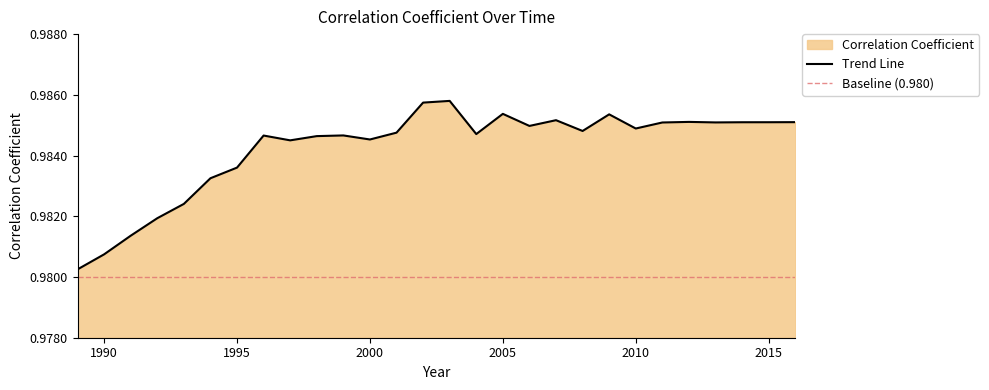

Reading left to right, extract all data points from this chart.

1.0	1.0	1.0	1.0	1.0	1.0	1.0	1.0	1.0	1.0	1.0	1.0	1.0	1.0	1.0	1.0	1.0	1.0	1.0	1.0	1.0	1.0	1.0	1.0	1.0	1.0	1.0	1.0